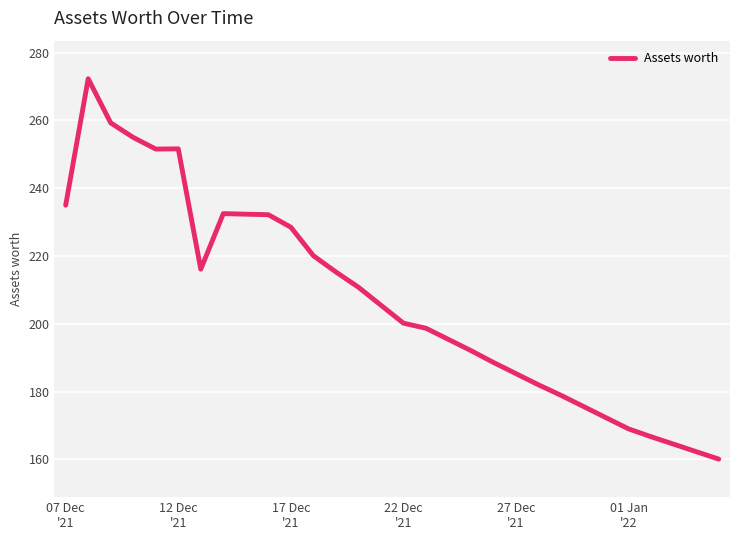

What is the smallest value displayed?

160.1